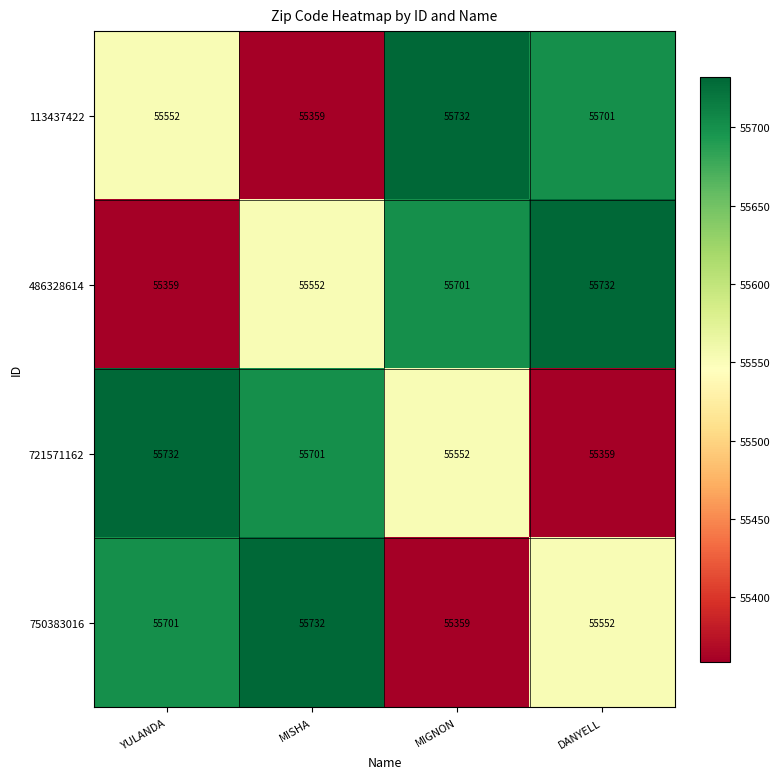

The value of 113437422 at MISHA is 55359. True or false?

True